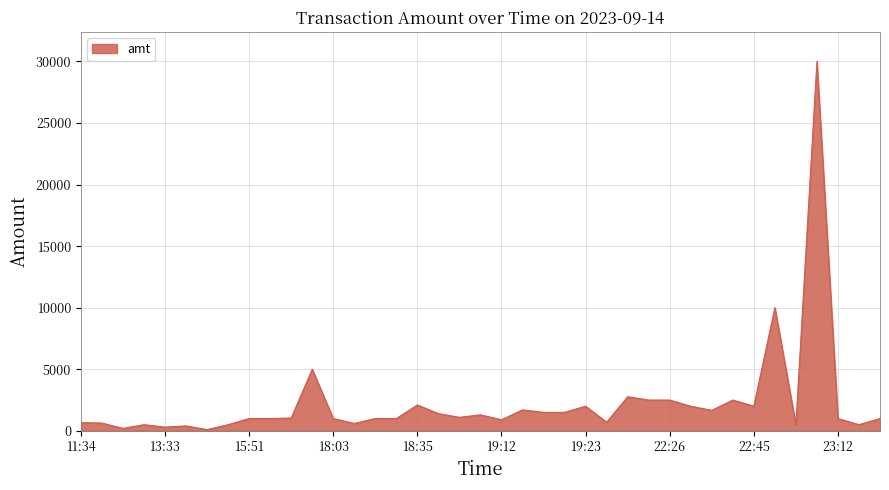

What is the greatest value displayed?

30000.0